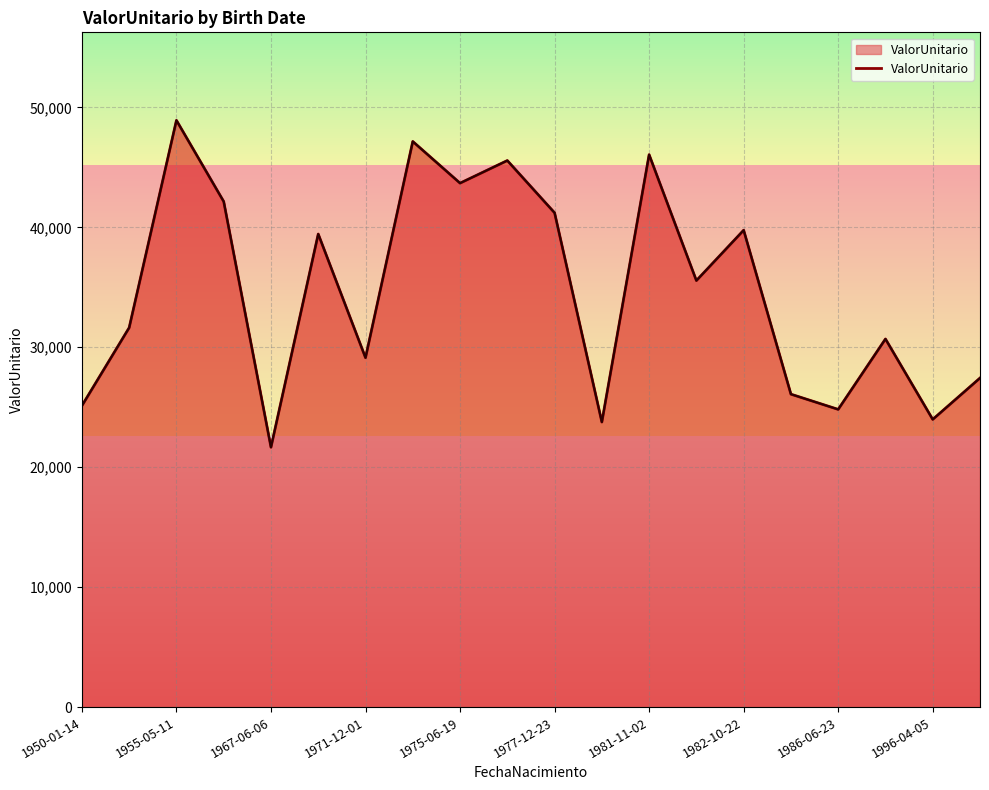

Does the chart display data point markers on the line(s)?

No